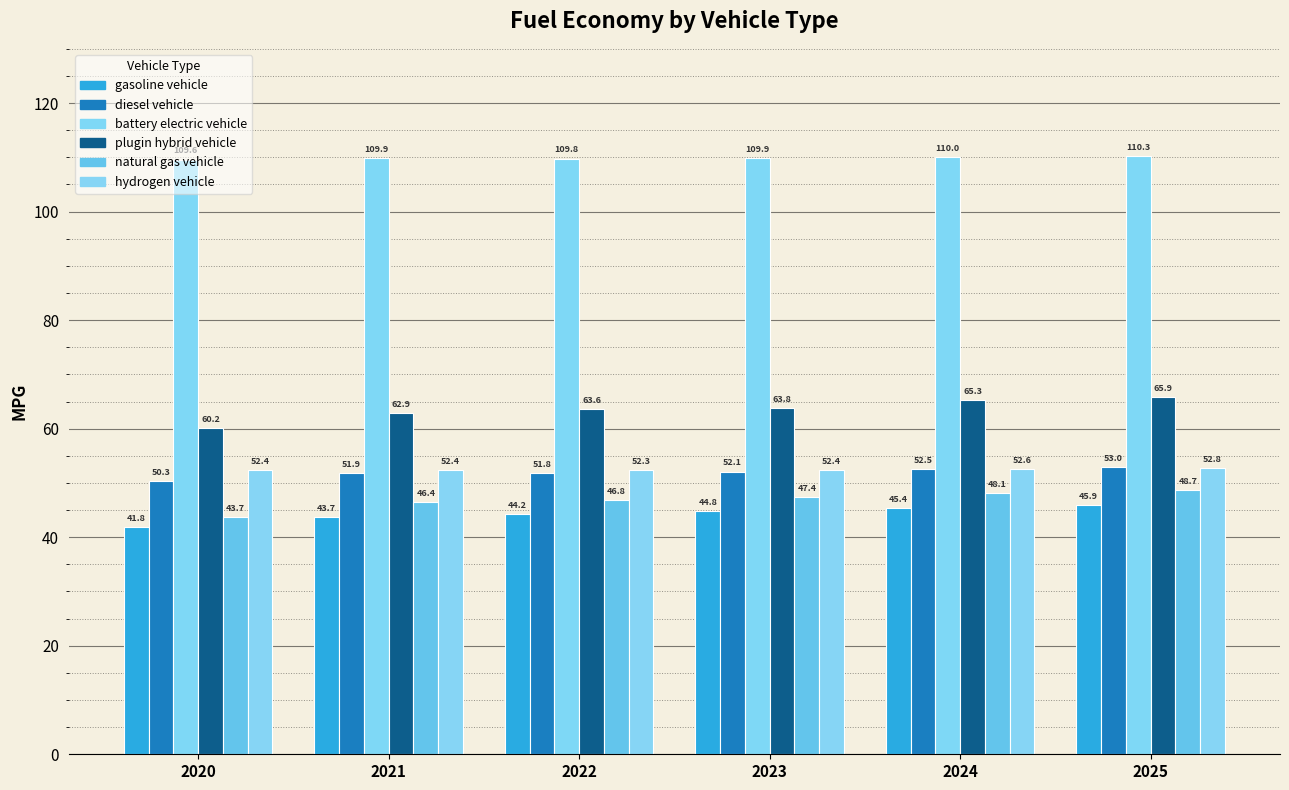

What is the minimum value for natural gas vehicle?

43.7